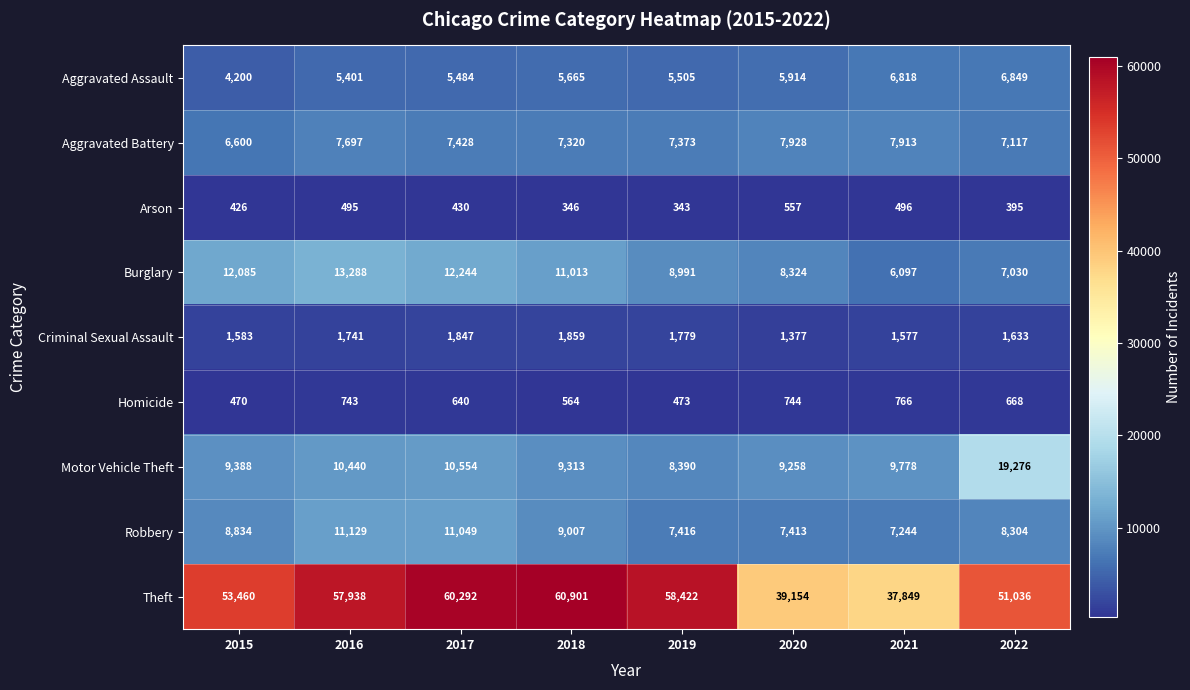

Which series has the largest total across all categories?

Theft